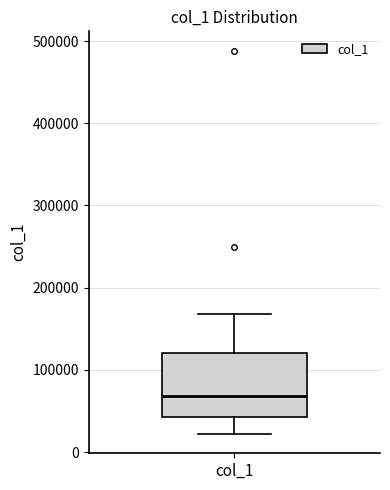

Where is the lower edge of the box for col_1 on the y-axis? The values are not printed on the chart, so give them approximately, as read against the axis.

40000